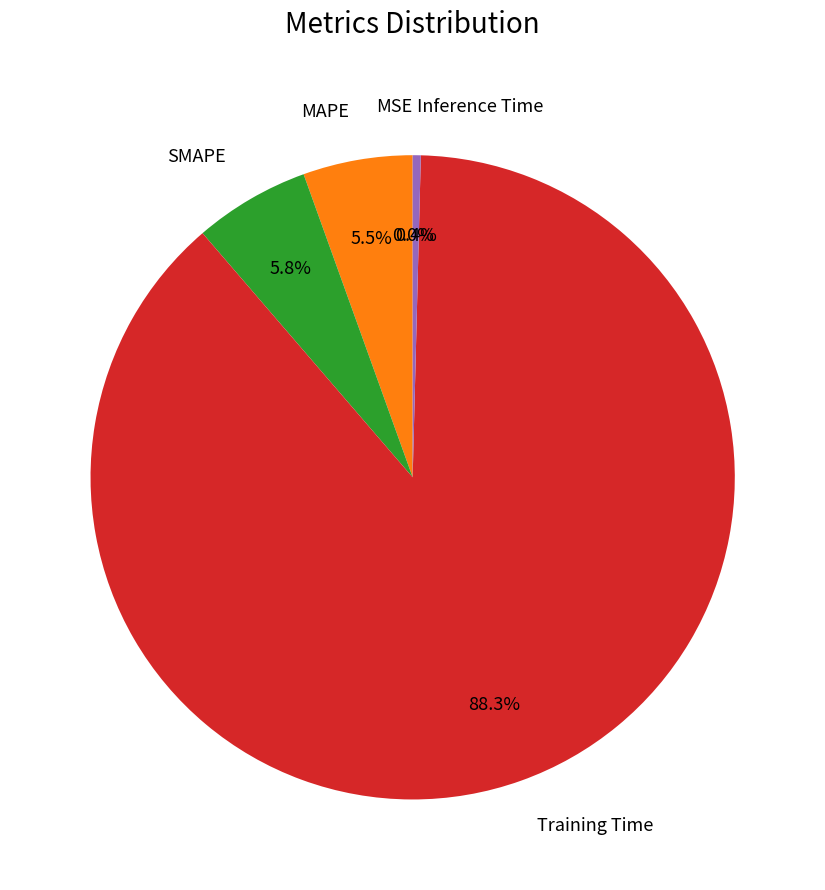

What is the largest slice in the pie chart?

Training Time